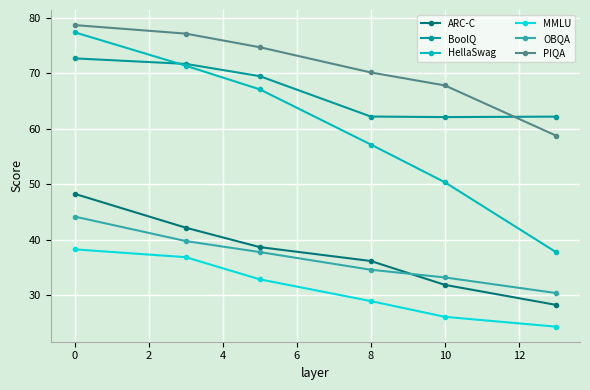

True or false: HellaSwag has more than 0 points higher than both neighbors.

False